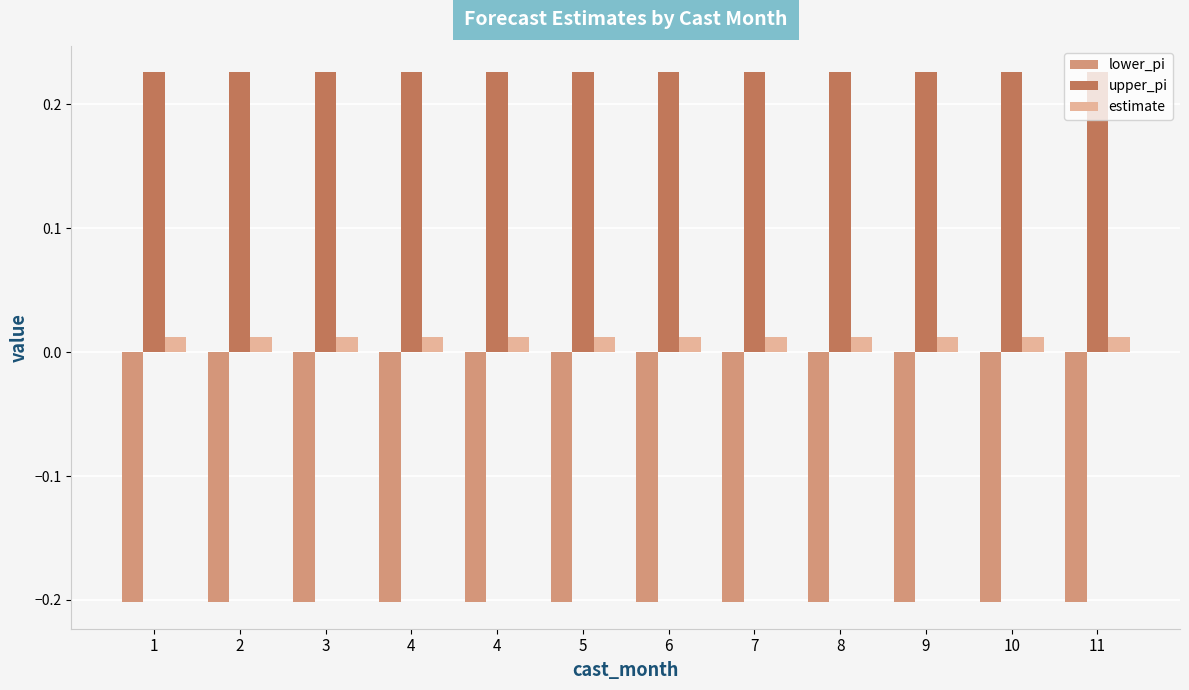

Between 8 and 4, which is larger?

4